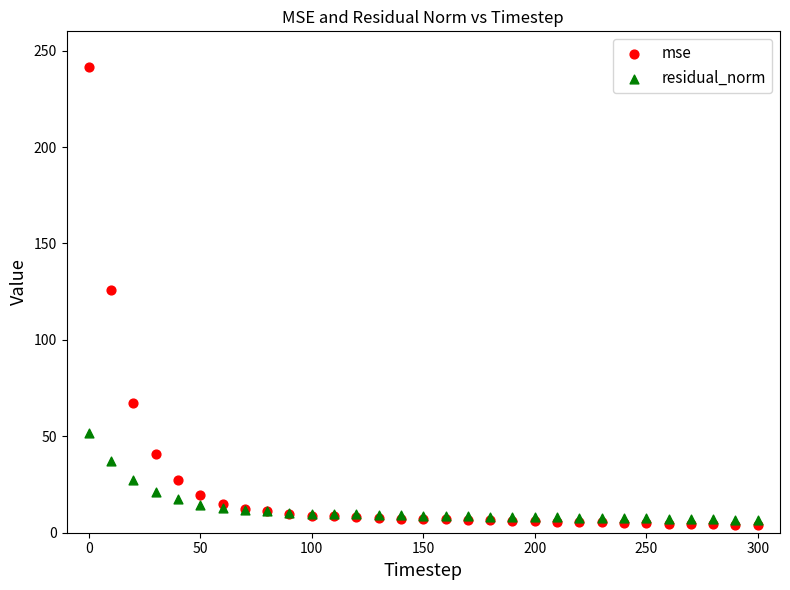

What are all the series names shown in the legend?

mse, residual_norm